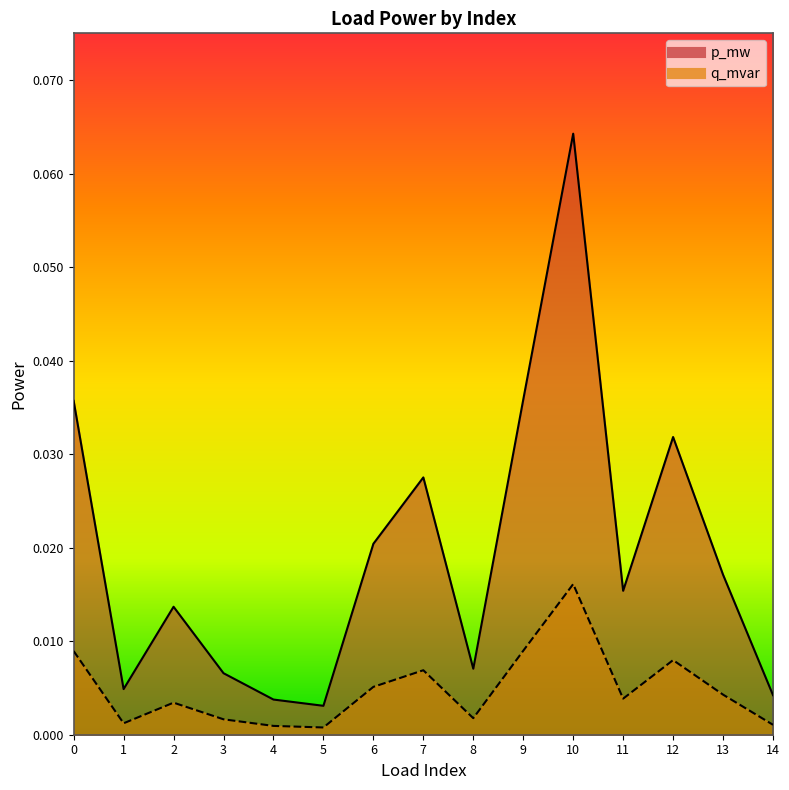

True or false: q_mvar has more than 0 points higher than both neighbors.

True